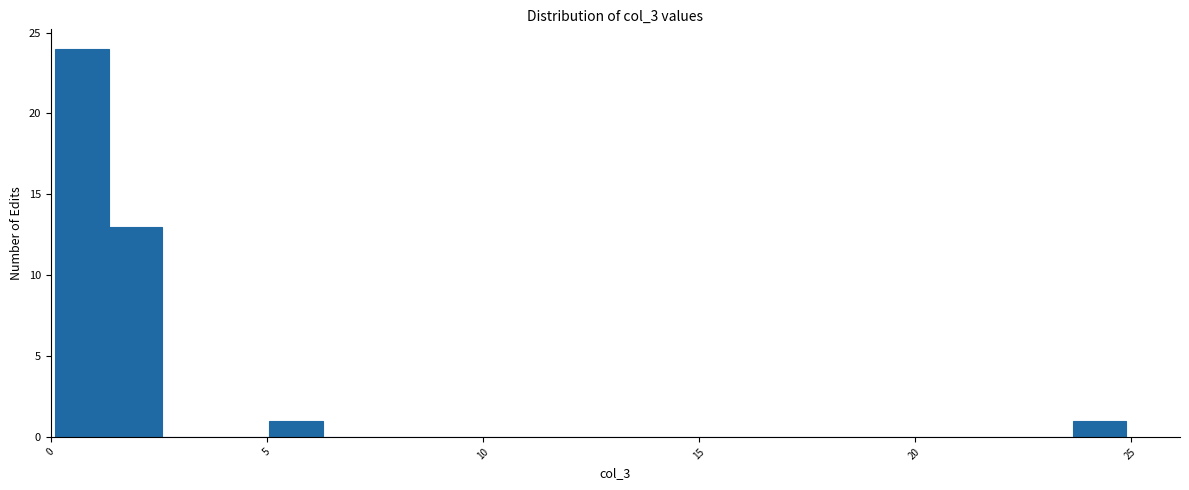

Around what value on the x-axis is the tallest bar? Give the approximate position of its centre, as read against the axis.

0.5